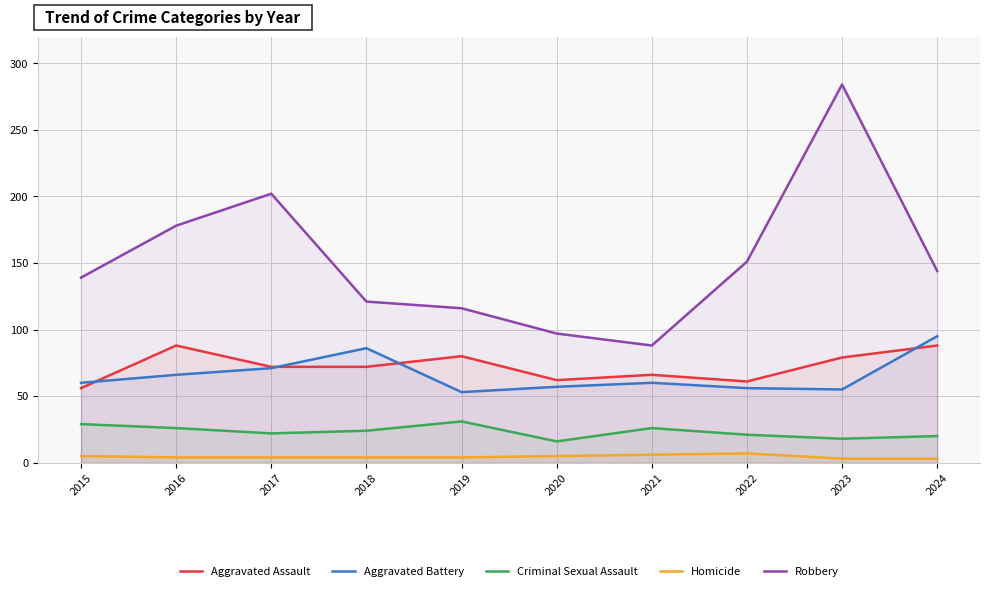

At how many categories does at least one series exceed 52?

10